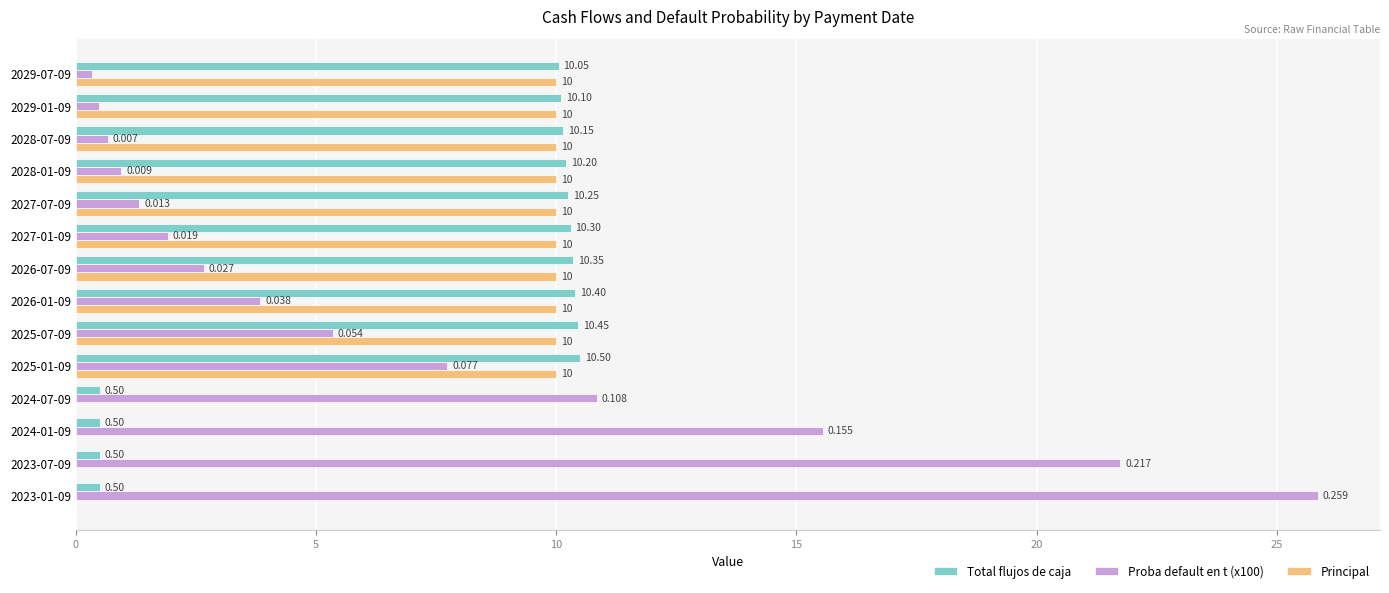

What is the average value of the Principal series?

7.1